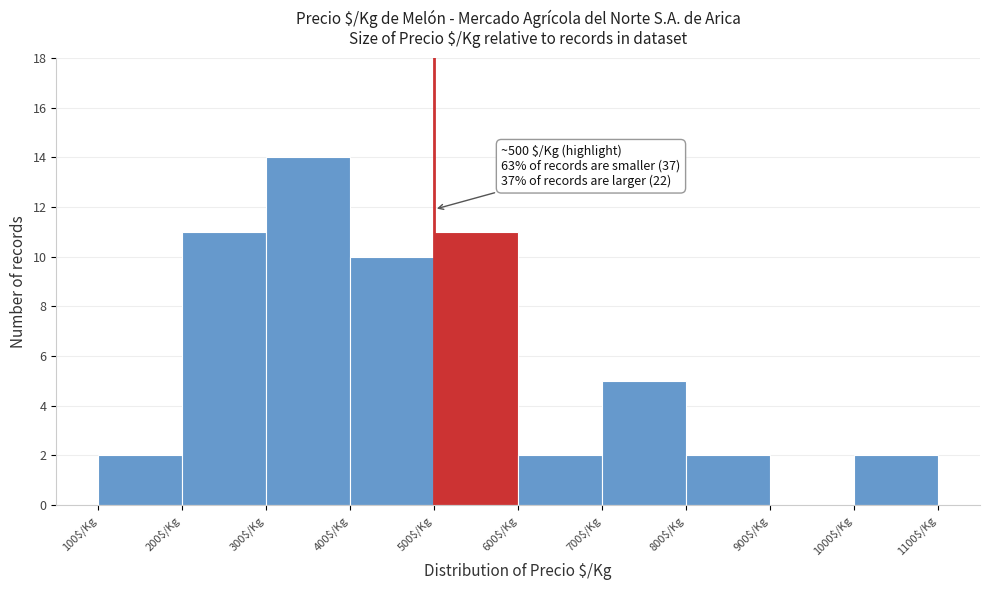

Which range on the x-axis has the tallest bar?

300 to 400